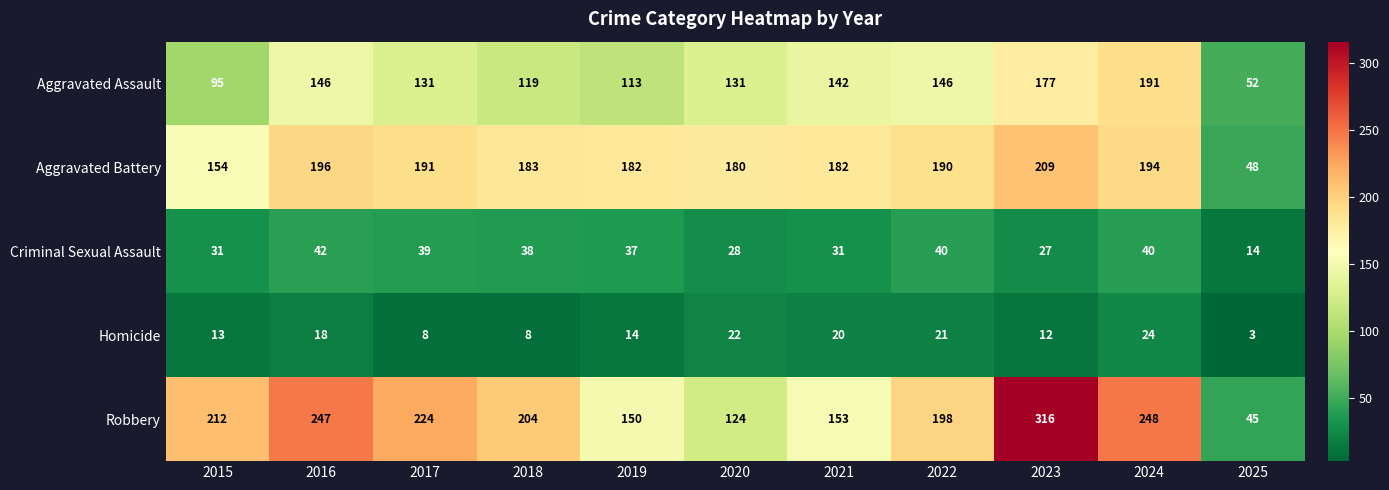

What is the average value of the Homicide series?

15